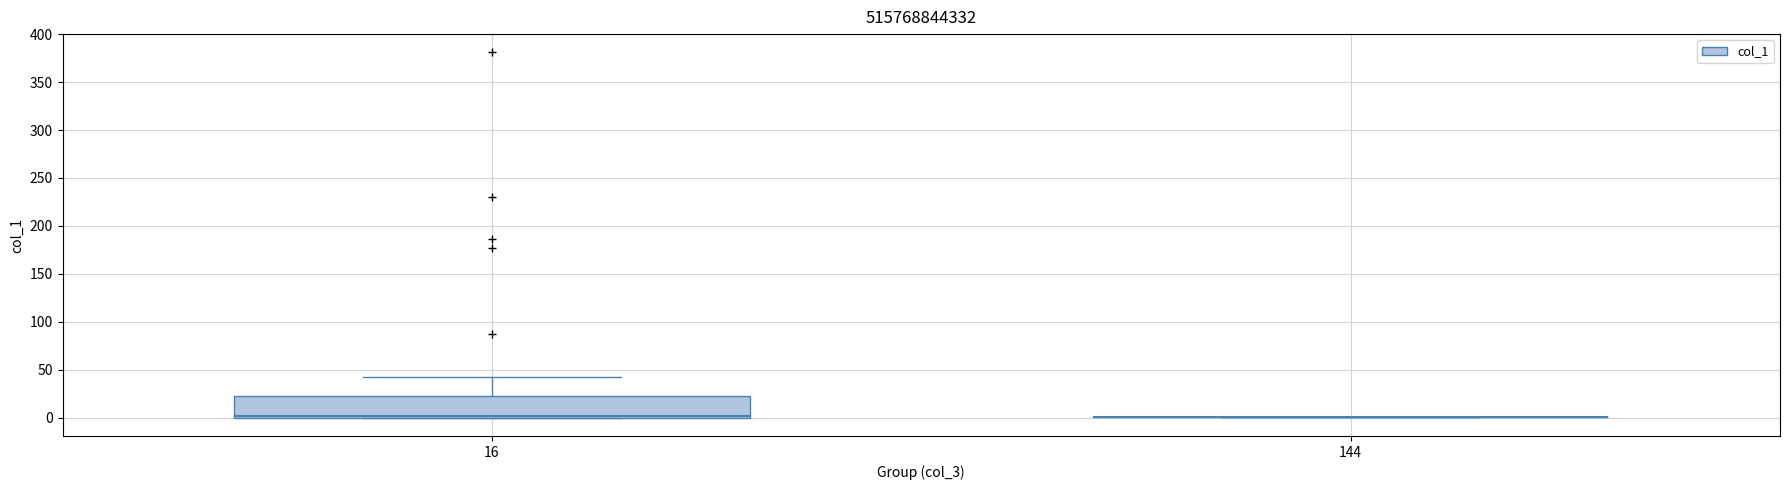

Comparing the boxes themselves (not the whiskers), which one is the tallest?

16